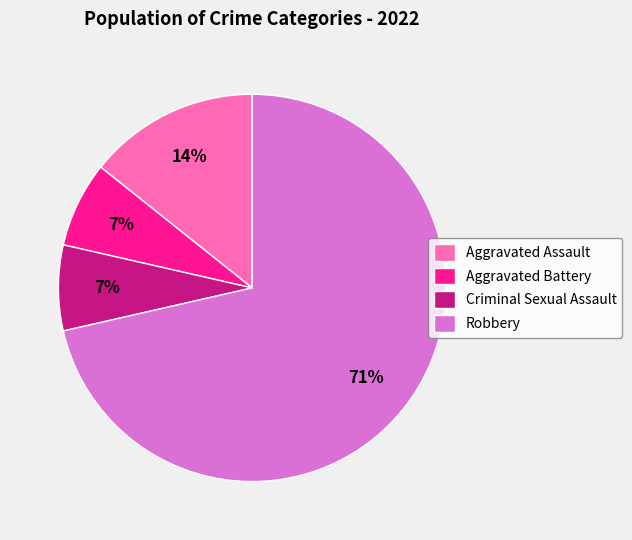

Is the sum of Aggravated Battery and Criminal Sexual Assault greater than half?

No